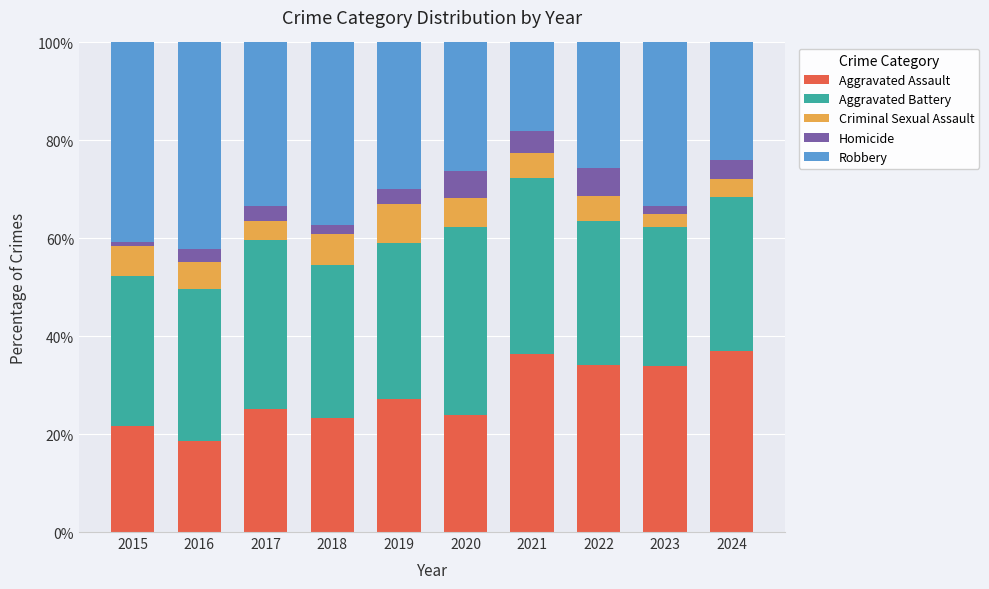

What is the minimum value for Aggravated Assault?

18.6